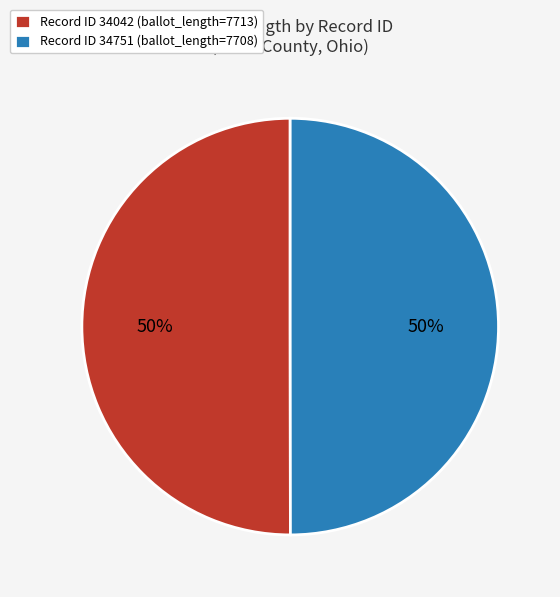

To the nearest percent, what is the average slice percentage?

50%